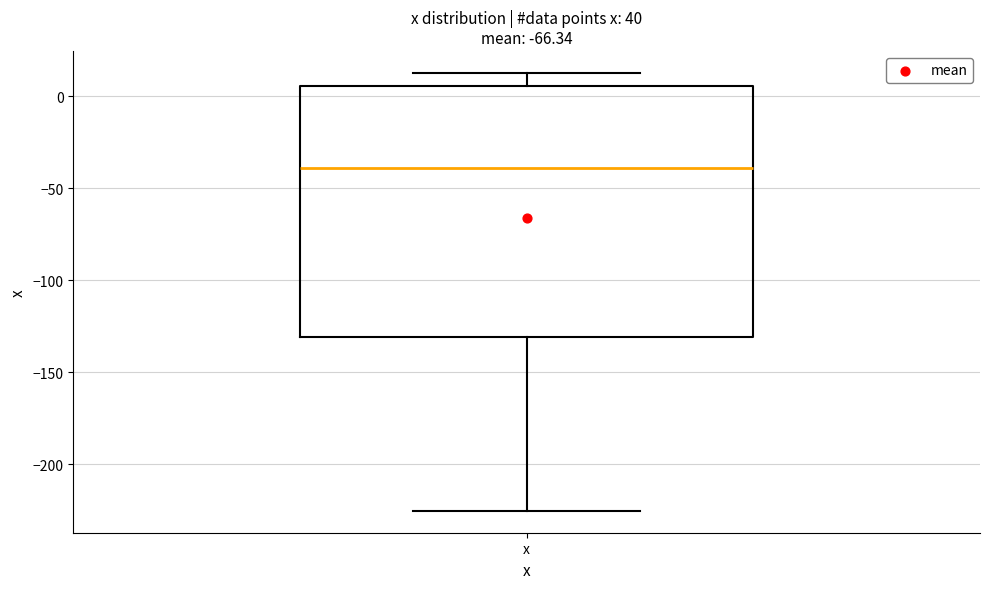

Read this box plot against the y-axis: the position of the median line, the range covered by the box, and the ends of both whiskers. The values are not printed on the chart, so give them approximately, as read against the axis.

median -40, box -130 to 5, whiskers -225 to 15